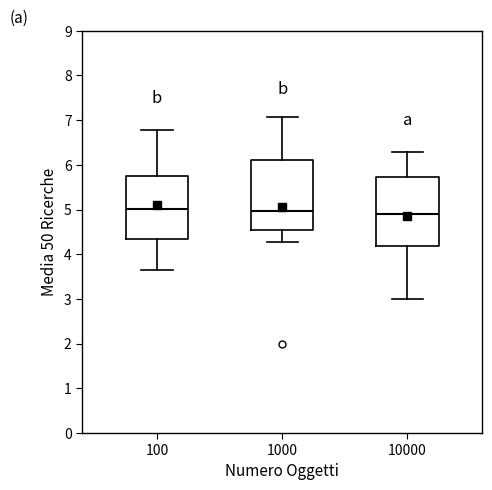

Reading left to right, transcribe this box plot: for each box, give where its median line is, the range the box spans, and where its two whiskers end, as read against the y-axis. The values are not printed on the chart, so give them approximately, as read against the axis.

100: median 5.0, box 4.4 to 5.8, whiskers 3.6 to 6.8
1000: median 5.0, box 4.5 to 6.1, whiskers 4.3 to 7.1
10000: median 4.9, box 4.2 to 5.7, whiskers 3.0 to 6.3